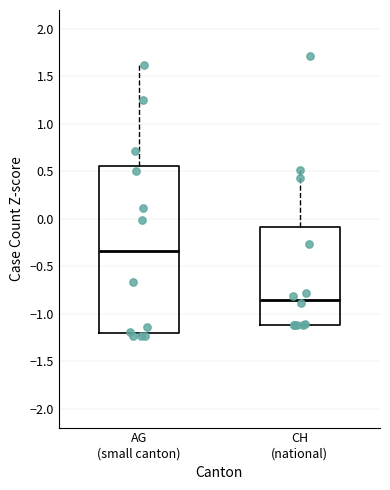

Reading left to right, read every box against the y-axis: the position of its median line, the range the box covers, and the ends of its whiskers. The values are not printed on the chart, so give them approximately, as read against the axis.

AG (small canton): median -0.35, box -1.20 to 0.55, whiskers -1.25 to 1.60
CH (national): median -0.85, box -1.10 to -0.10, whiskers -1.10 to 0.50